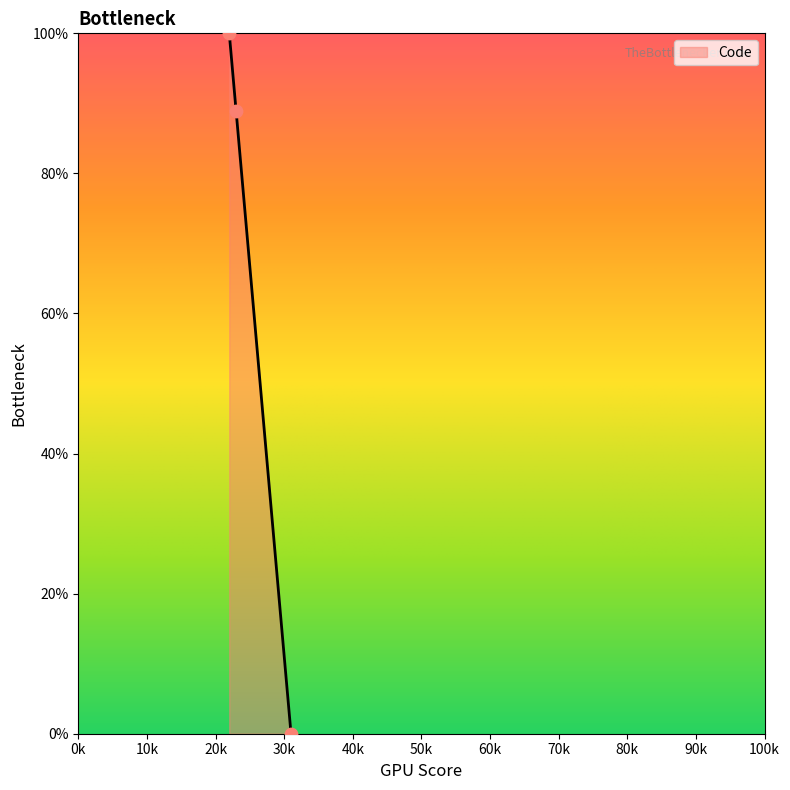

Is this an area chart (filled region under the line)?

Yes